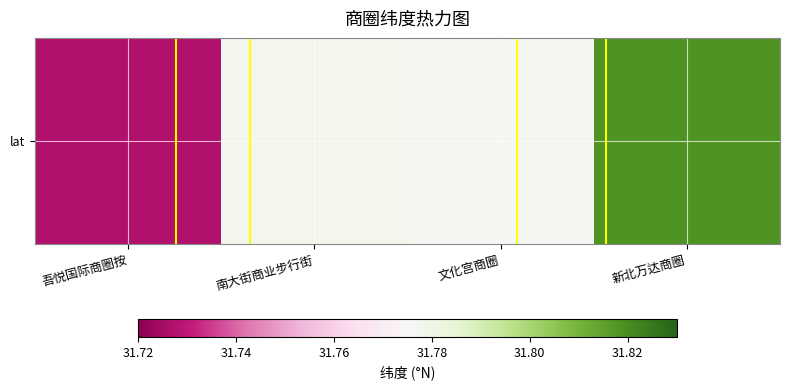

Between 文化宫商圈 and 新北万达商圈, which is larger?

新北万达商圈